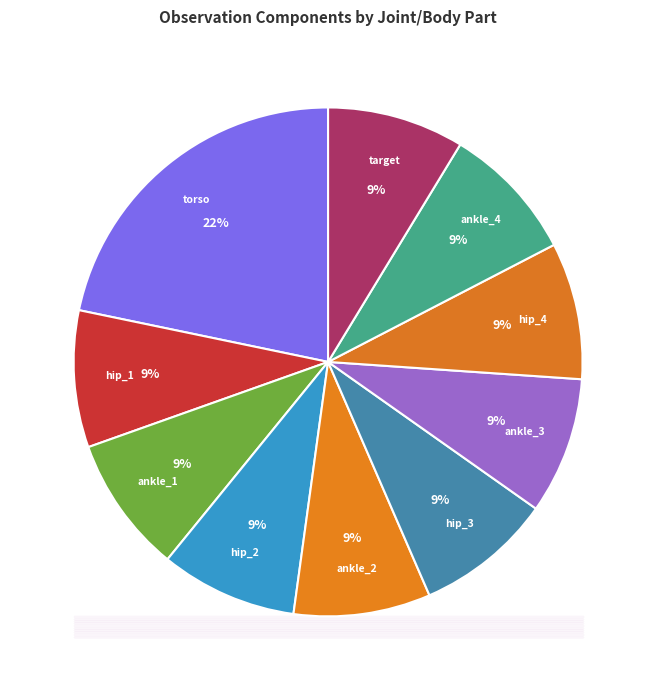

How many segments does this pie chart have?

10